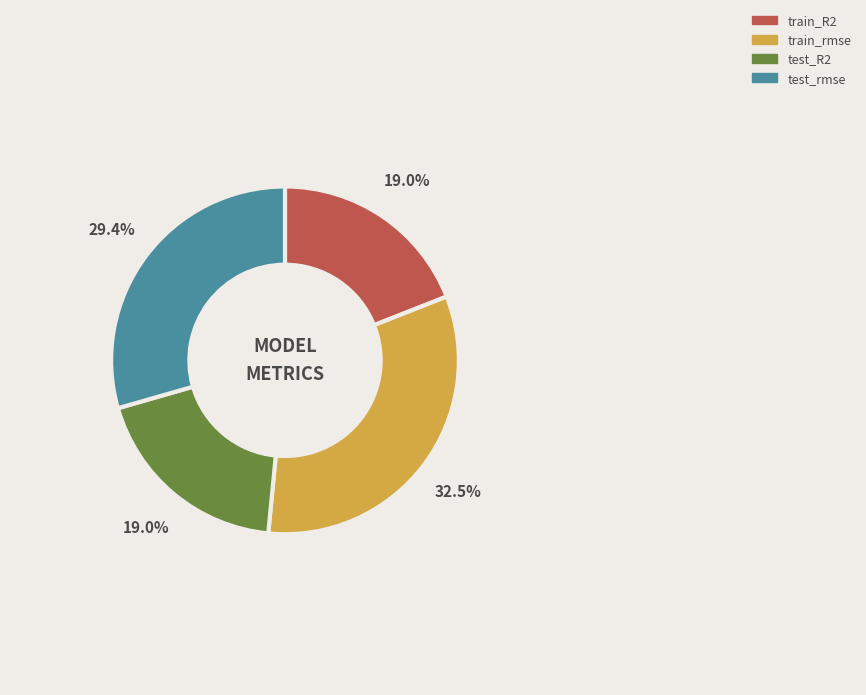

The train_R2 slice represents 31% of the pie. True or false?

False